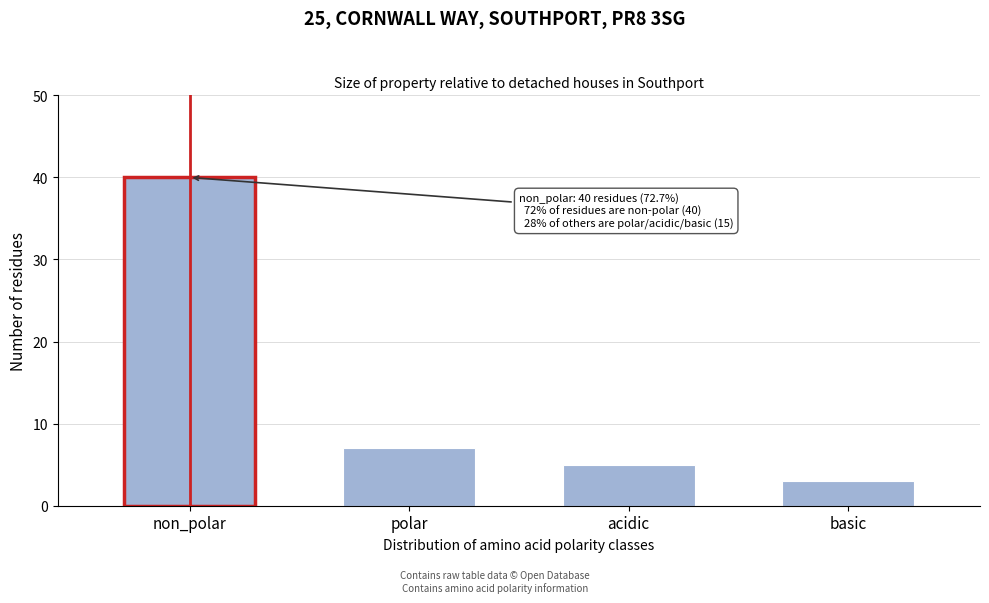

Reading left to right, transcribe all the data shown in this chart.

non_polar=40	polar=7	acidic=5	basic=3